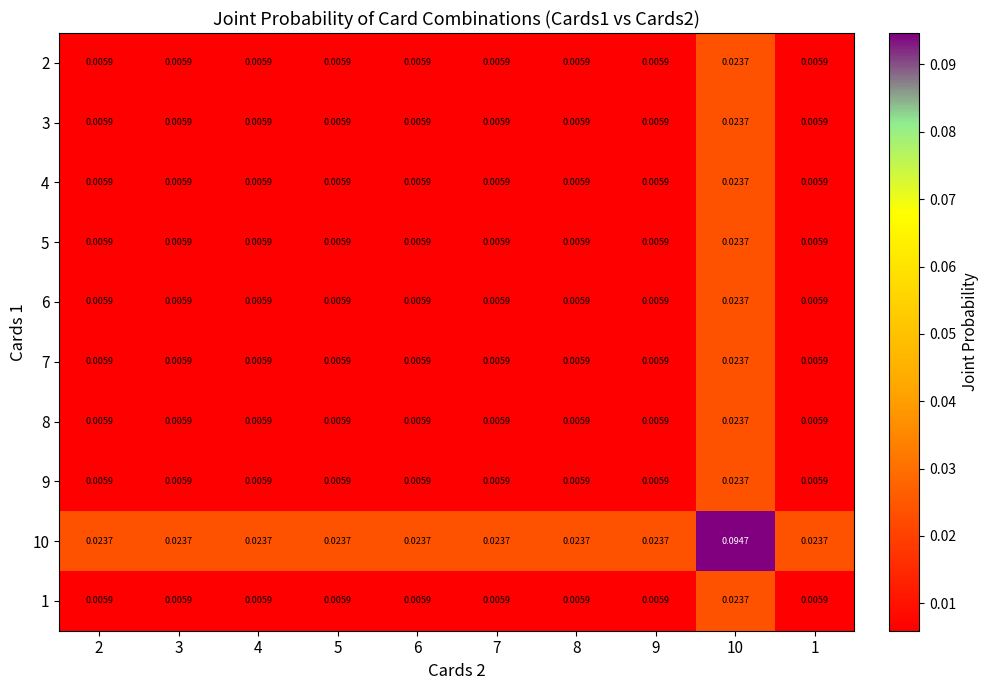

Reading right to left, list all the values displayed in this chart.

2: 1=0.0	10=0.0	9=0.0	8=0.0	7=0.0	6=0.0	5=0.0	4=0.0	3=0.0	2=0.0
3: 1=0.0	10=0.0	9=0.0	8=0.0	7=0.0	6=0.0	5=0.0	4=0.0	3=0.0	2=0.0
4: 1=0.0	10=0.0	9=0.0	8=0.0	7=0.0	6=0.0	5=0.0	4=0.0	3=0.0	2=0.0
5: 1=0.0	10=0.0	9=0.0	8=0.0	7=0.0	6=0.0	5=0.0	4=0.0	3=0.0	2=0.0
6: 1=0.0	10=0.0	9=0.0	8=0.0	7=0.0	6=0.0	5=0.0	4=0.0	3=0.0	2=0.0
7: 1=0.0	10=0.0	9=0.0	8=0.0	7=0.0	6=0.0	5=0.0	4=0.0	3=0.0	2=0.0
8: 1=0.0	10=0.0	9=0.0	8=0.0	7=0.0	6=0.0	5=0.0	4=0.0	3=0.0	2=0.0
9: 1=0.0	10=0.0	9=0.0	8=0.0	7=0.0	6=0.0	5=0.0	4=0.0	3=0.0	2=0.0
10: 1=0.0	10=0.1	9=0.0	8=0.0	7=0.0	6=0.0	5=0.0	4=0.0	3=0.0	2=0.0
1: 1=0.0	10=0.0	9=0.0	8=0.0	7=0.0	6=0.0	5=0.0	4=0.0	3=0.0	2=0.0